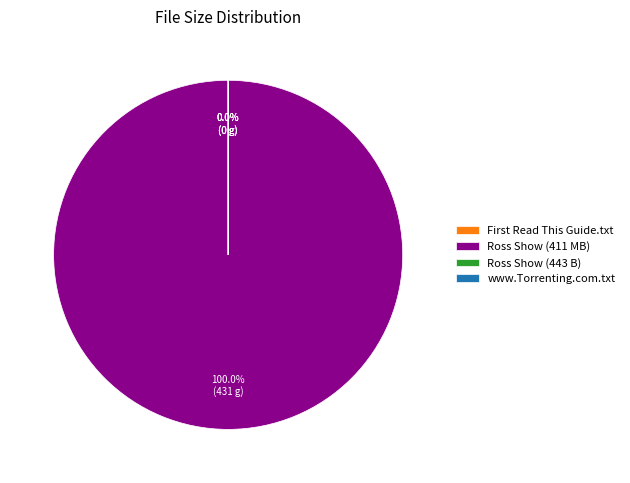

Which slice is the smallest?

First Read This Guide.txt